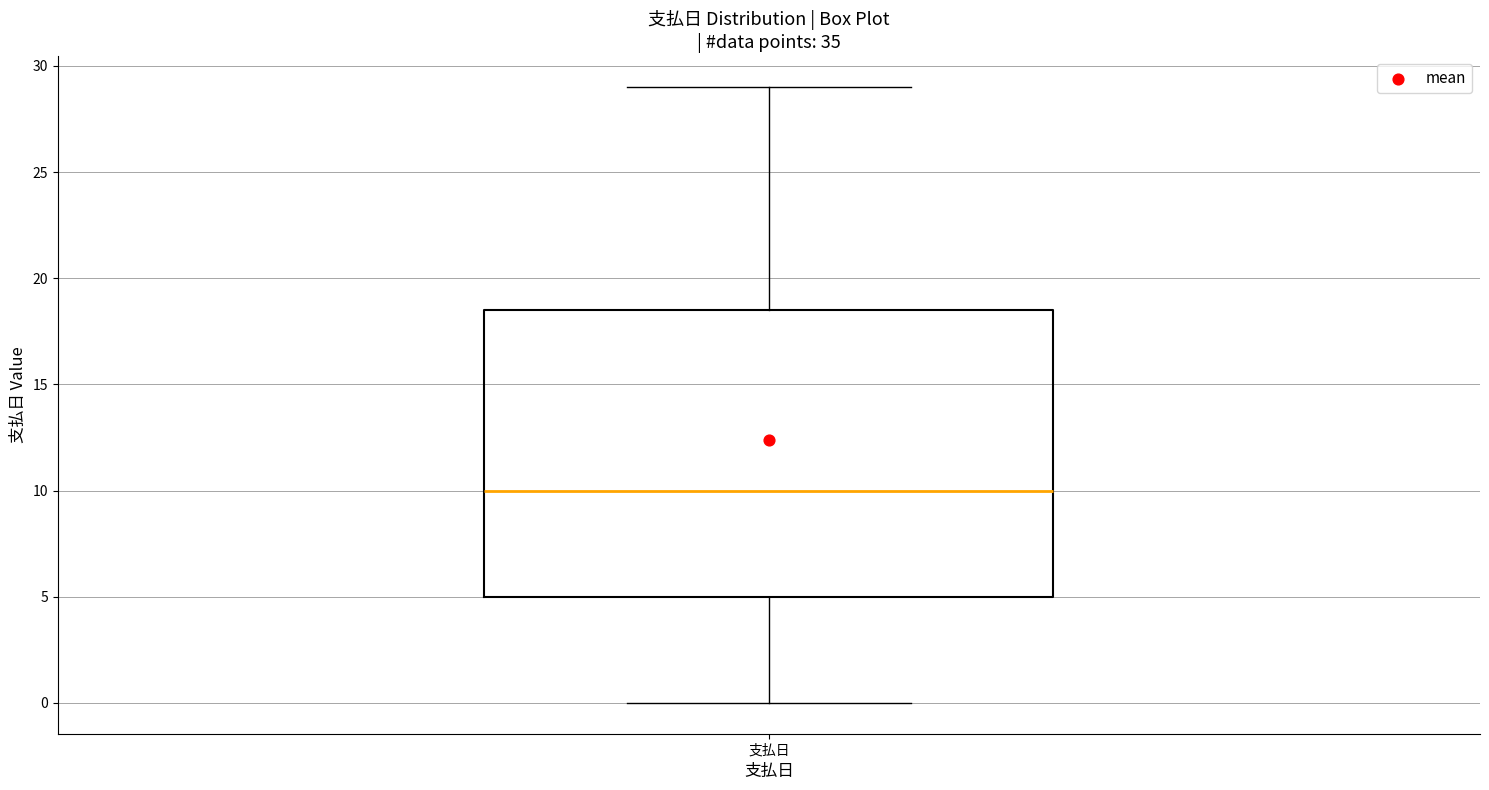

Where is the upper edge of the box for 支払日 on the y-axis? The values are not printed on the chart, so give them approximately, as read against the axis.

18.5